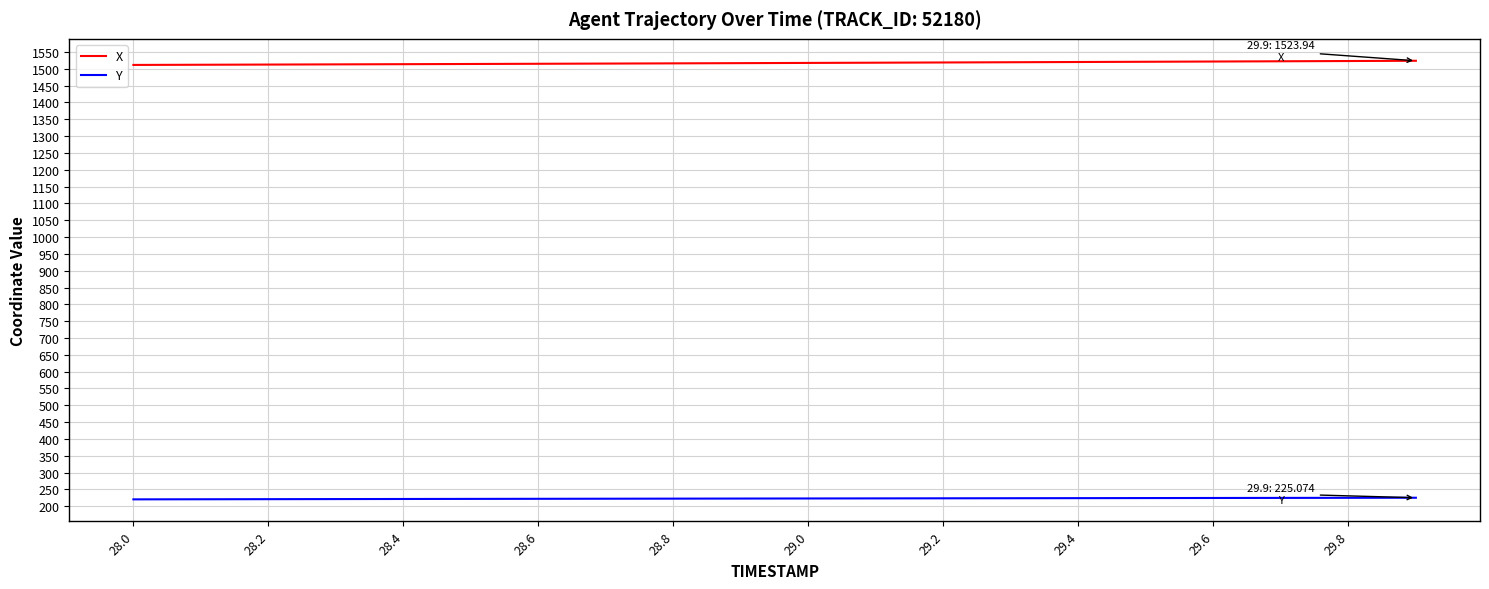

List the series in order of their overall mean, highest first.

X, Y